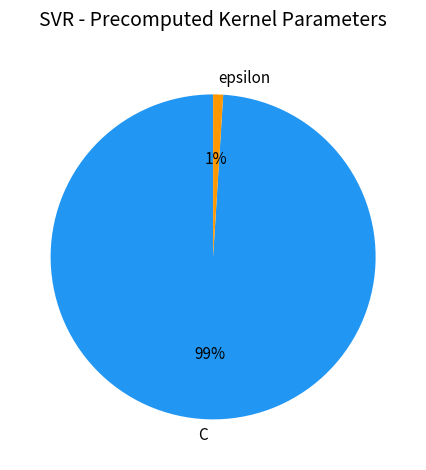

Do C and epsilon together represent more than half of the pie?

Yes